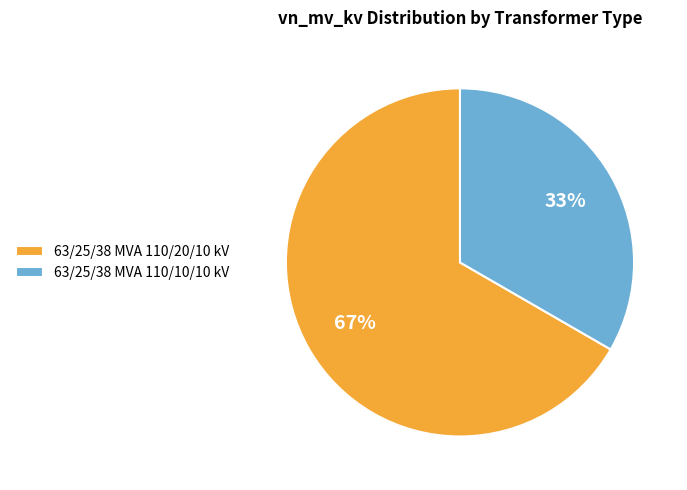

How many slices are in this pie chart?

2